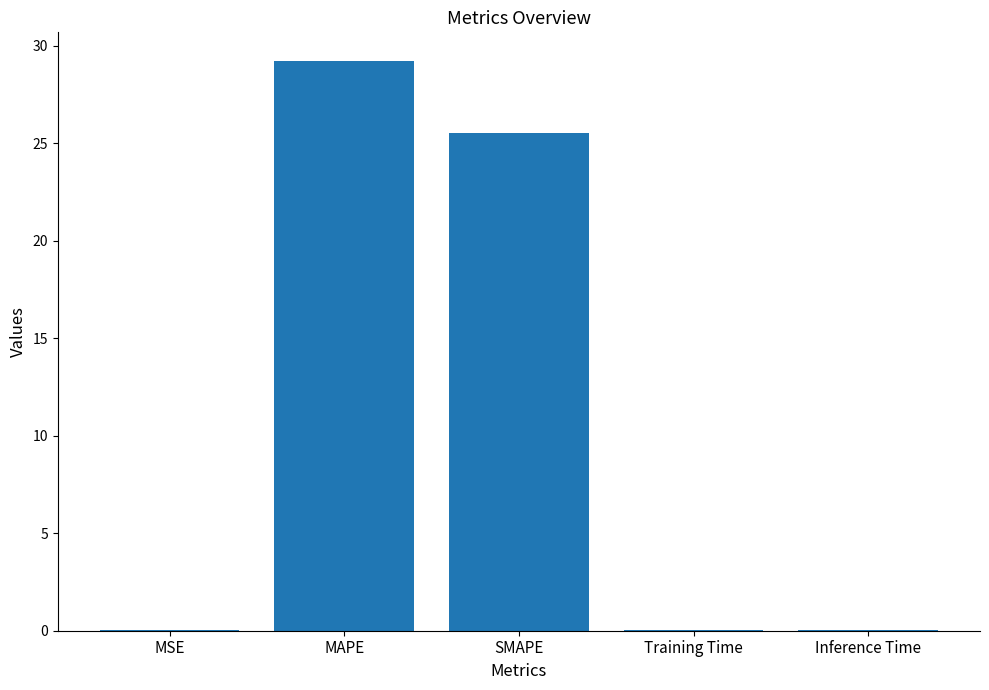

What is the maximum value shown in the chart?

29.2